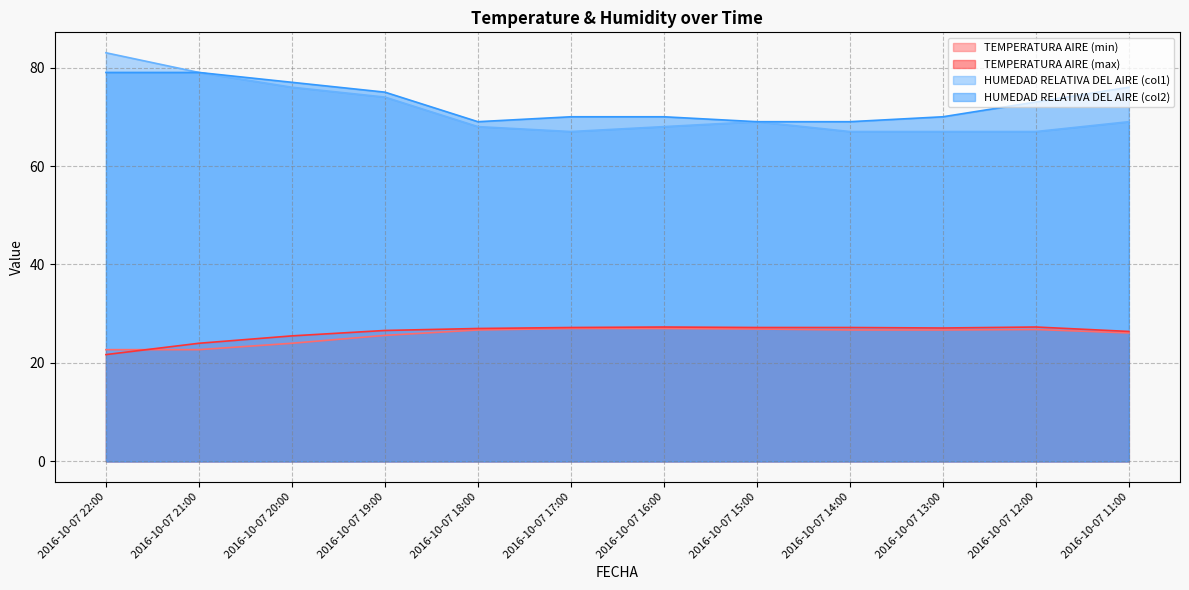

Reading right to left, list all the values displayed in this chart.

TEMPERATURA AIRE (min): 26.1	26.8	26.7	26.7	26.9	27.0	27.0	26.7	25.6	24.0	22.7	22.7
TEMPERATURA AIRE (max): 26.4	27.3	27.1	27.2	27.2	27.3	27.2	27.0	26.6	25.5	24.0	21.7
HUMEDAD RELATIVA DEL AIRE (col1): 69.0	67.0	67.0	67.0	69.0	68.0	67.0	68.0	74.0	76.0	79.0	83.0
HUMEDAD RELATIVA DEL AIRE (col2): 76.0	73.0	70.0	69.0	69.0	70.0	70.0	69.0	75.0	77.0	79.0	79.0